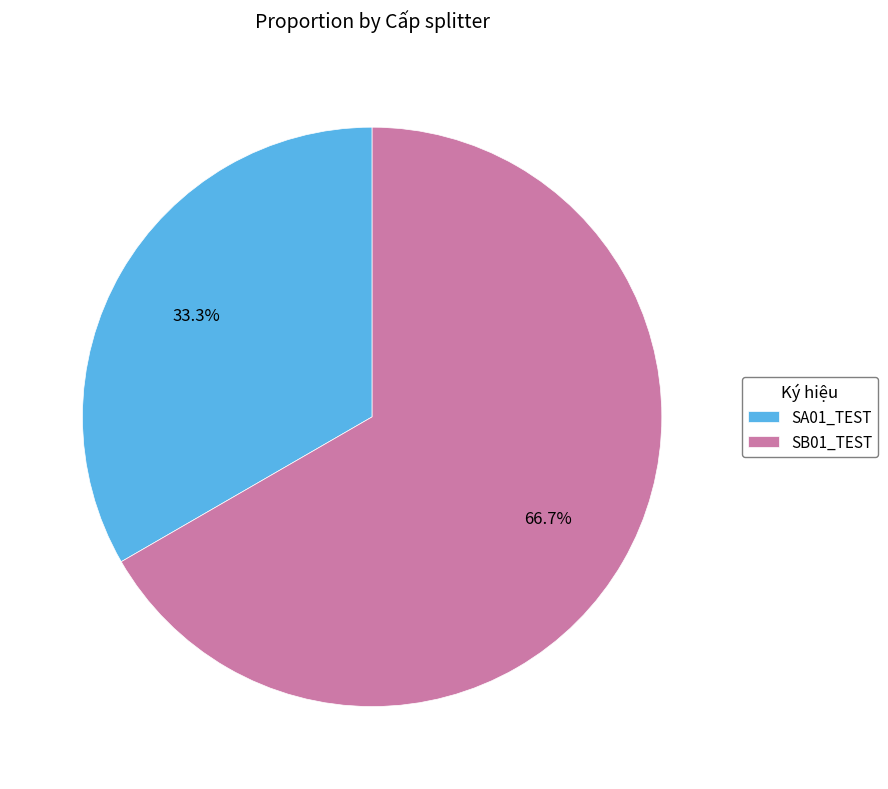

Rank the categories by value from lowest to highest.

SA01_TEST, SB01_TEST